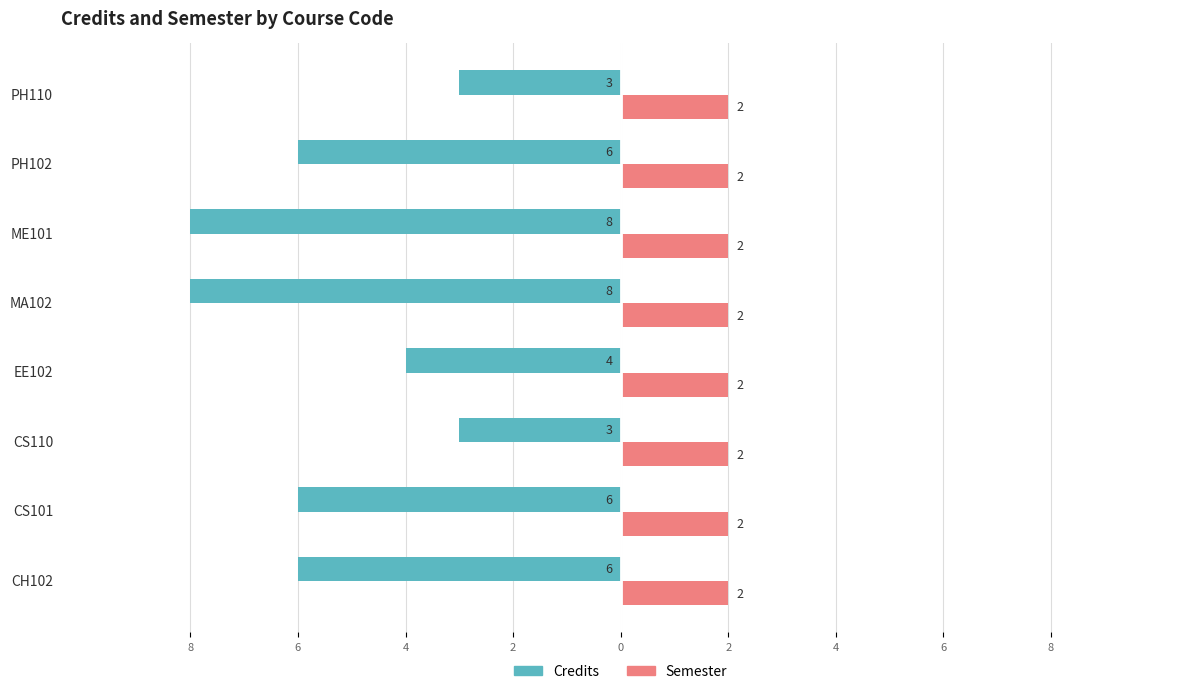

What is the value of the Credits bar at the 8th from the left?

-6.0